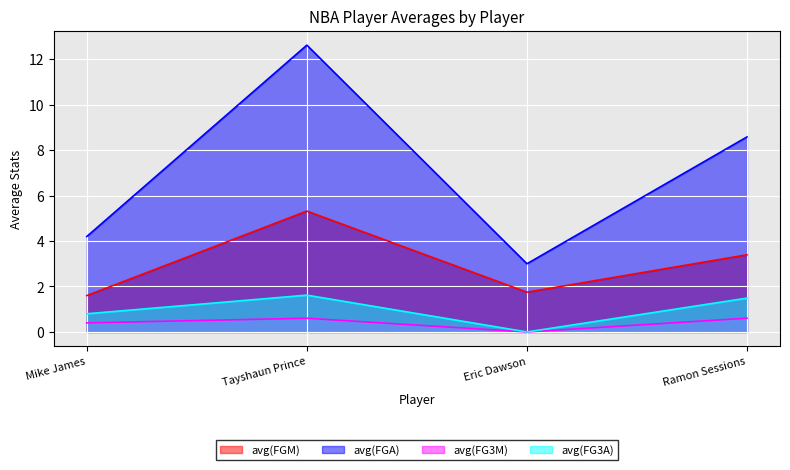

What is the difference between the avg(FG3A) values at Mike James and Ramon Sessions?

0.7